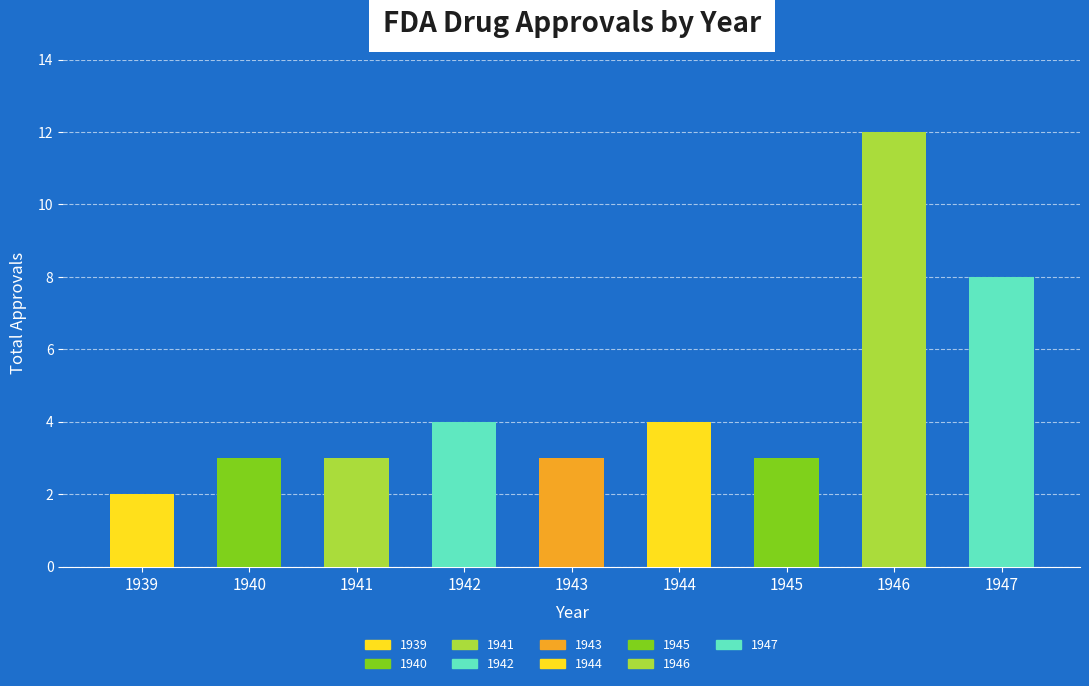

What is the value of the 8th bar from the left?

12